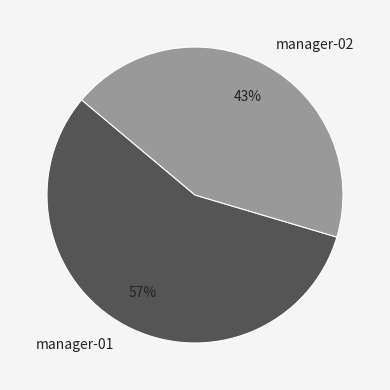

Does any single category account for the majority?

Yes